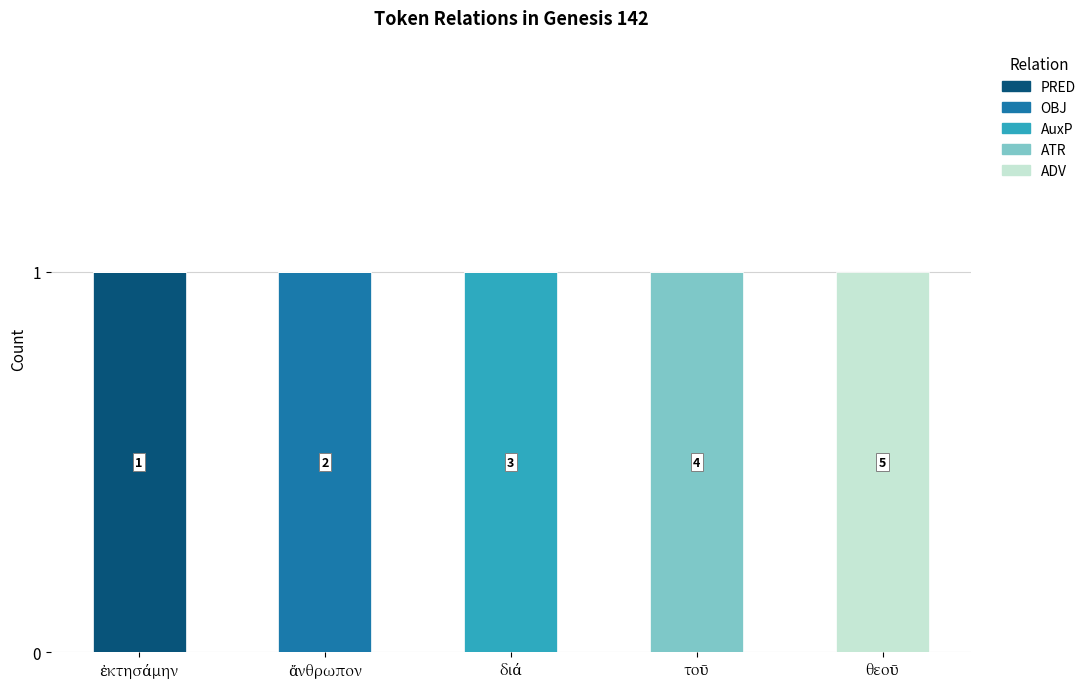

What are all the series names shown in the legend?

PRED, OBJ, AuxP, ATR, ADV